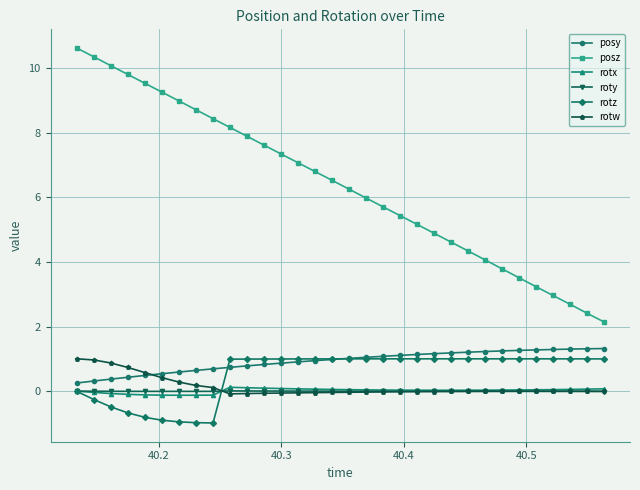

What is the difference between the maximum and minimum values in the posy series?

1.1